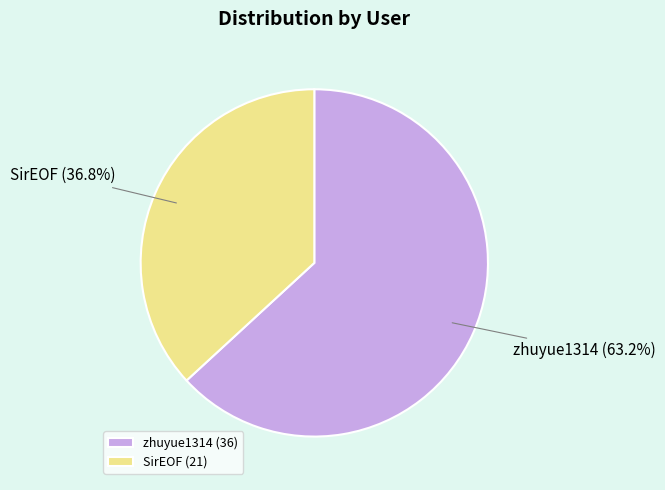

What is the largest slice in the pie chart?

zhuyue1314